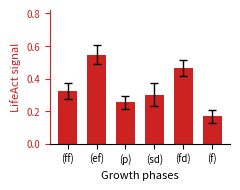

Rank the categories by value from lowest to highest.

(f), (p), (sd), (ff), (fd), (ef)